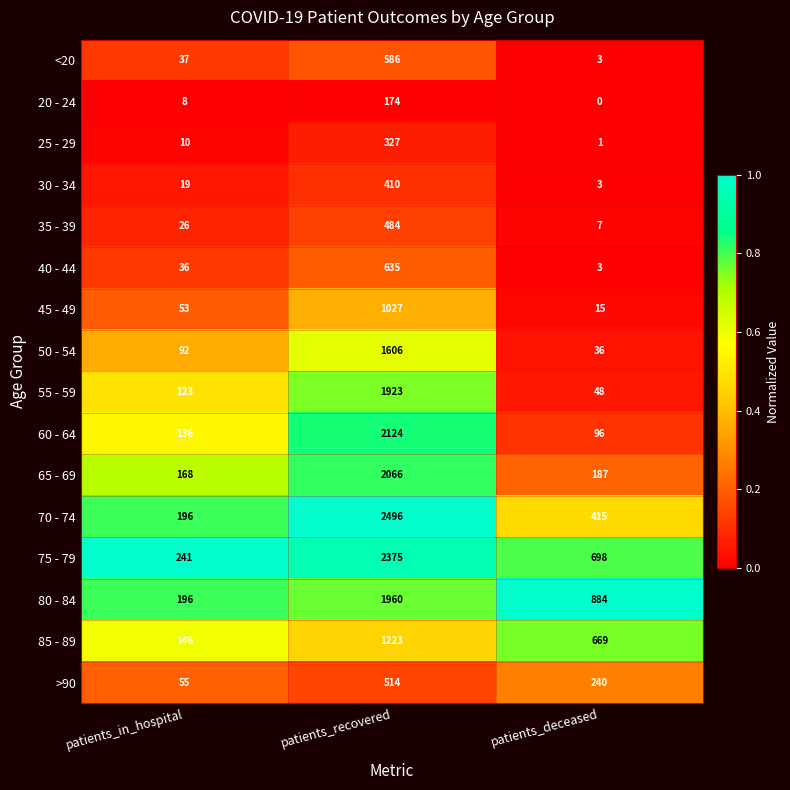

The value of 35 - 39 at patients_recovered is 484. True or false?

True